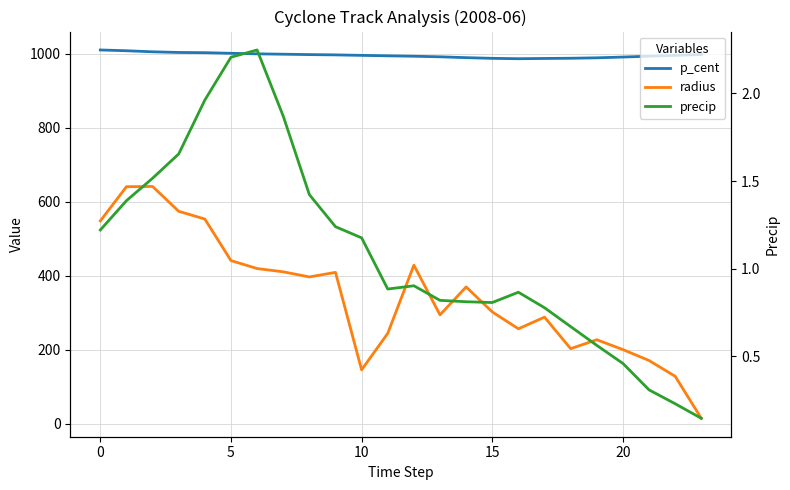

Which category has the lowest value in the radius series?

23